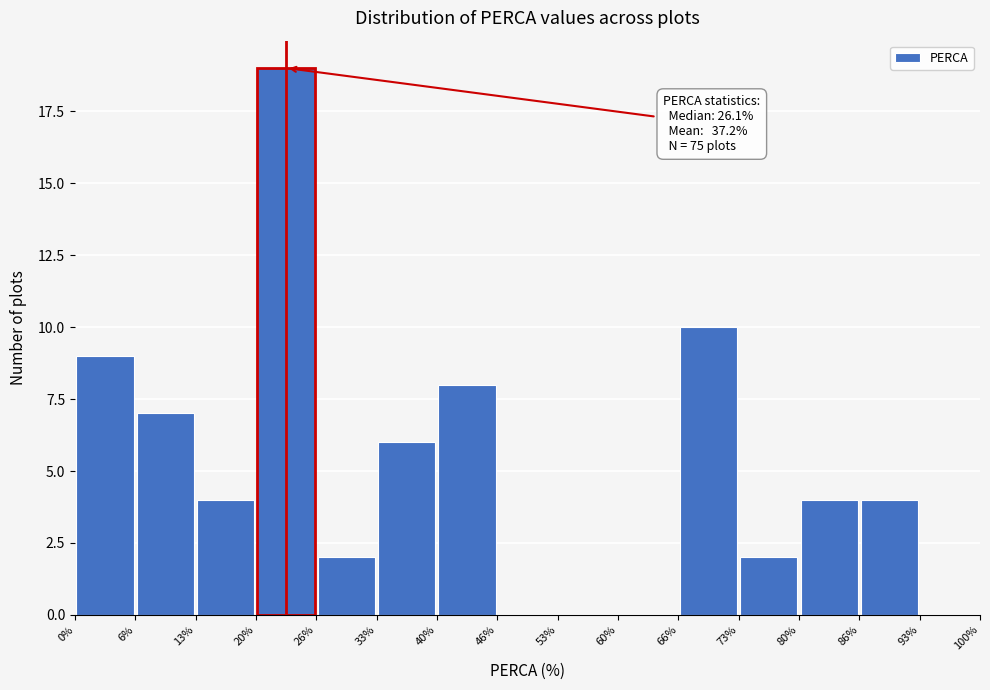

Over which range of the x-axis is the bar tallest?

20% to 26%